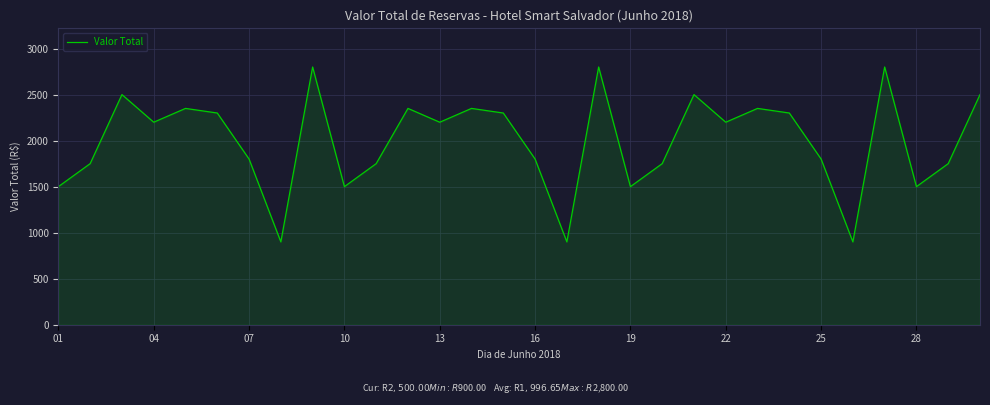

What is the greatest value displayed?

2800.0